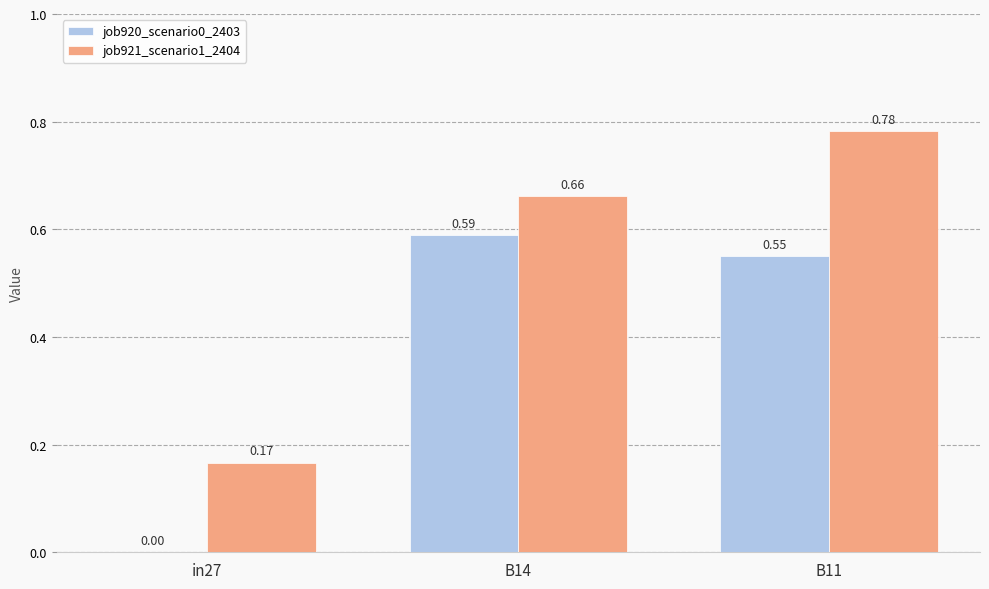

At which category is the sum across all series the highest?

B11